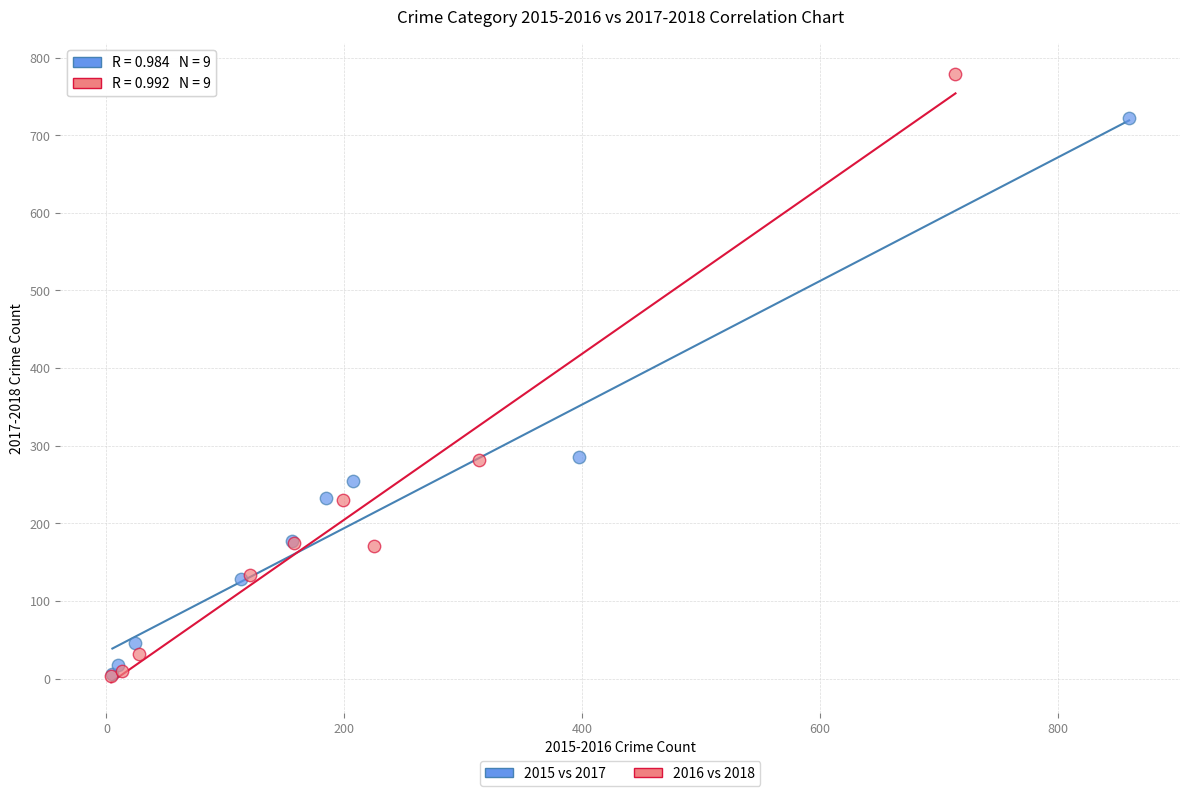

Which series has the widest spread of Y values?

2016 vs 2018